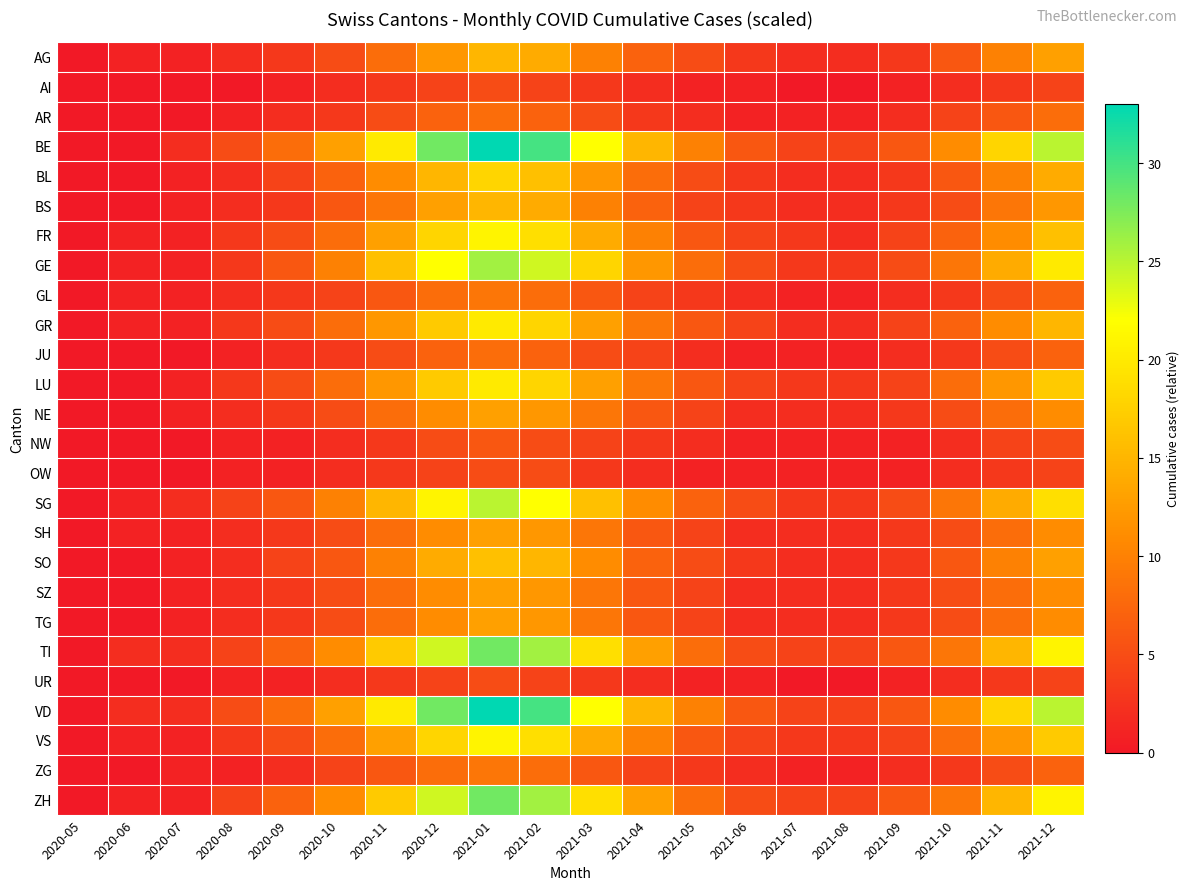

Reading left to right, what are all the values shown in this chart?

AG: 2020-05=0	2020-06=1	2020-07=1	2020-08=2	2020-09=3	2020-10=5	2020-11=8	2020-12=12	2021-01=15	2021-02=14	2021-03=10	2021-04=7	2021-05=5	2021-06=3	2021-07=2	2021-08=2	2021-09=3	2021-10=6	2021-11=10	2021-12=13
AI: 2020-05=0	2020-06=0	2020-07=0	2020-08=0	2020-09=1	2020-10=2	2020-11=3	2020-12=4	2021-01=5	2021-02=4	2021-03=3	2021-04=2	2021-05=1	2021-06=1	2021-07=0	2021-08=0	2021-09=1	2021-10=2	2021-11=3	2021-12=4
AR: 2020-05=0	2020-06=0	2020-07=0	2020-08=1	2020-09=2	2020-10=3	2020-11=5	2020-12=7	2021-01=8	2021-02=7	2021-03=5	2021-04=3	2021-05=2	2021-06=1	2021-07=1	2021-08=1	2021-09=2	2021-10=4	2021-11=6	2021-12=8
BE: 2020-05=0	2020-06=0	2020-07=2	2020-08=5	2020-09=8	2020-10=13	2020-11=20	2020-12=28	2021-01=33	2021-02=30	2021-03=22	2021-04=15	2021-05=10	2021-06=6	2021-07=4	2021-08=4	2021-09=6	2021-10=11	2021-11=18	2021-12=25
BL: 2020-05=0	2020-06=0	2020-07=1	2020-08=2	2020-09=4	2020-10=7	2020-11=11	2020-12=15	2021-01=18	2021-02=16	2021-03=12	2021-04=8	2021-05=5	2021-06=3	2021-07=2	2021-08=2	2021-09=3	2021-10=6	2021-11=10	2021-12=14
BS: 2020-05=0	2020-06=0	2020-07=1	2020-08=2	2020-09=3	2020-10=6	2020-11=9	2020-12=13	2021-01=15	2021-02=14	2021-03=10	2021-04=7	2021-05=4	2021-06=3	2021-07=2	2021-08=2	2021-09=3	2021-10=5	2021-11=9	2021-12=12
FR: 2020-05=0	2020-06=1	2020-07=1	2020-08=3	2020-09=5	2020-10=8	2020-11=13	2020-12=18	2021-01=21	2021-02=19	2021-03=14	2021-04=10	2021-05=6	2021-06=4	2021-07=3	2021-08=2	2021-09=4	2021-10=7	2021-11=11	2021-12=16
GE: 2020-05=0	2020-06=1	2020-07=1	2020-08=3	2020-09=6	2020-10=10	2020-11=16	2020-12=22	2021-01=26	2021-02=24	2021-03=18	2021-04=12	2021-05=8	2021-06=5	2021-07=3	2021-08=3	2021-09=5	2021-10=9	2021-11=14	2021-12=20
GL: 2020-05=0	2020-06=1	2020-07=1	2020-08=2	2020-09=3	2020-10=4	2020-11=6	2020-12=8	2021-01=9	2021-02=8	2021-03=6	2021-04=4	2021-05=3	2021-06=2	2021-07=1	2021-08=1	2021-09=2	2021-10=3	2021-11=5	2021-12=7
GR: 2020-05=0	2020-06=1	2020-07=1	2020-08=3	2020-09=5	2020-10=8	2020-11=12	2020-12=17	2021-01=20	2021-02=18	2021-03=13	2021-04=9	2021-05=6	2021-06=4	2021-07=2	2021-08=2	2021-09=4	2021-10=7	2021-11=11	2021-12=15
JU: 2020-05=0	2020-06=0	2020-07=0	2020-08=1	2020-09=2	2020-10=3	2020-11=5	2020-12=7	2021-01=8	2021-02=7	2021-03=5	2021-04=4	2021-05=2	2021-06=1	2021-07=1	2021-08=1	2021-09=2	2021-10=3	2021-11=5	2021-12=7
LU: 2020-05=0	2020-06=0	2020-07=1	2020-08=3	2020-09=5	2020-10=8	2020-11=12	2020-12=17	2021-01=20	2021-02=18	2021-03=13	2021-04=9	2021-05=6	2021-06=4	2021-07=3	2021-08=3	2021-09=4	2021-10=8	2021-11=12	2021-12=17
NE: 2020-05=0	2020-06=0	2020-07=1	2020-08=2	2020-09=3	2020-10=5	2020-11=8	2020-12=11	2021-01=13	2021-02=12	2021-03=9	2021-04=6	2021-05=4	2021-06=2	2021-07=2	2021-08=2	2021-09=3	2021-10=5	2021-11=8	2021-12=11
NW: 2020-05=0	2020-06=0	2020-07=0	2020-08=1	2020-09=1	2020-10=2	2020-11=3	2020-12=5	2021-01=6	2021-02=5	2021-03=4	2021-04=3	2021-05=2	2021-06=1	2021-07=1	2021-08=1	2021-09=1	2021-10=2	2021-11=4	2021-12=5
OW: 2020-05=0	2020-06=0	2020-07=0	2020-08=1	2020-09=1	2020-10=2	2020-11=3	2020-12=4	2021-01=5	2021-02=5	2021-03=3	2021-04=2	2021-05=1	2021-06=1	2021-07=1	2021-08=1	2021-09=1	2021-10=2	2021-11=3	2021-12=4
SG: 2020-05=0	2020-06=1	2020-07=2	2020-08=4	2020-09=6	2020-10=10	2020-11=15	2020-12=21	2021-01=25	2021-02=22	2021-03=16	2021-04=11	2021-05=7	2021-06=5	2021-07=3	2021-08=3	2021-09=5	2021-10=9	2021-11=14	2021-12=19
SH: 2020-05=0	2020-06=1	2020-07=1	2020-08=2	2020-09=3	2020-10=5	2020-11=8	2020-12=11	2021-01=13	2021-02=12	2021-03=9	2021-04=6	2021-05=4	2021-06=2	2021-07=2	2021-08=2	2021-09=3	2021-10=5	2021-11=8	2021-12=11
SO: 2020-05=0	2020-06=0	2020-07=1	2020-08=2	2020-09=4	2020-10=6	2020-11=10	2020-12=14	2021-01=16	2021-02=15	2021-03=11	2021-04=7	2021-05=5	2021-06=3	2021-07=2	2021-08=2	2021-09=3	2021-10=6	2021-11=10	2021-12=13
SZ: 2020-05=0	2020-06=0	2020-07=1	2020-08=2	2020-09=3	2020-10=5	2020-11=8	2020-12=11	2021-01=13	2021-02=12	2021-03=9	2021-04=6	2021-05=4	2021-06=2	2021-07=2	2021-08=2	2021-09=3	2021-10=5	2021-11=8	2021-12=11
TG: 2020-05=0	2020-06=0	2020-07=1	2020-08=2	2020-09=3	2020-10=5	2020-11=8	2020-12=11	2021-01=13	2021-02=12	2021-03=9	2021-04=6	2021-05=4	2021-06=2	2021-07=2	2021-08=2	2021-09=3	2021-10=5	2021-11=8	2021-12=11
TI: 2020-05=0	2020-06=2	2020-07=2	2020-08=4	2020-09=7	2020-10=11	2020-11=17	2020-12=24	2021-01=28	2021-02=26	2021-03=19	2021-04=13	2021-05=8	2021-06=5	2021-07=4	2021-08=4	2021-09=6	2021-10=9	2021-11=15	2021-12=21
UR: 2020-05=0	2020-06=0	2020-07=0	2020-08=1	2020-09=1	2020-10=2	2020-11=3	2020-12=4	2021-01=5	2021-02=4	2021-03=3	2021-04=2	2021-05=1	2021-06=1	2021-07=0	2021-08=0	2021-09=1	2021-10=2	2021-11=3	2021-12=4
VD: 2020-05=0	2020-06=2	2020-07=2	2020-08=5	2020-09=8	2020-10=13	2020-11=20	2020-12=28	2021-01=33	2021-02=30	2021-03=22	2021-04=15	2021-05=10	2021-06=6	2021-07=4	2021-08=4	2021-09=6	2021-10=11	2021-11=18	2021-12=25
VS: 2020-05=0	2020-06=1	2020-07=1	2020-08=3	2020-09=5	2020-10=8	2020-11=13	2020-12=18	2021-01=21	2021-02=19	2021-03=14	2021-04=10	2021-05=6	2021-06=4	2021-07=3	2021-08=3	2021-09=4	2021-10=8	2021-11=12	2021-12=17
ZG: 2020-05=0	2020-06=0	2020-07=1	2020-08=1	2020-09=2	2020-10=4	2020-11=6	2020-12=8	2021-01=9	2021-02=8	2021-03=6	2021-04=4	2021-05=3	2021-06=2	2021-07=1	2021-08=1	2021-09=2	2021-10=3	2021-11=5	2021-12=7
ZH: 2020-05=0	2020-06=1	2020-07=1	2020-08=4	2020-09=7	2020-10=11	2020-11=17	2020-12=24	2021-01=28	2021-02=26	2021-03=19	2021-04=13	2021-05=8	2021-06=5	2021-07=4	2021-08=4	2021-09=6	2021-10=9	2021-11=15	2021-12=21